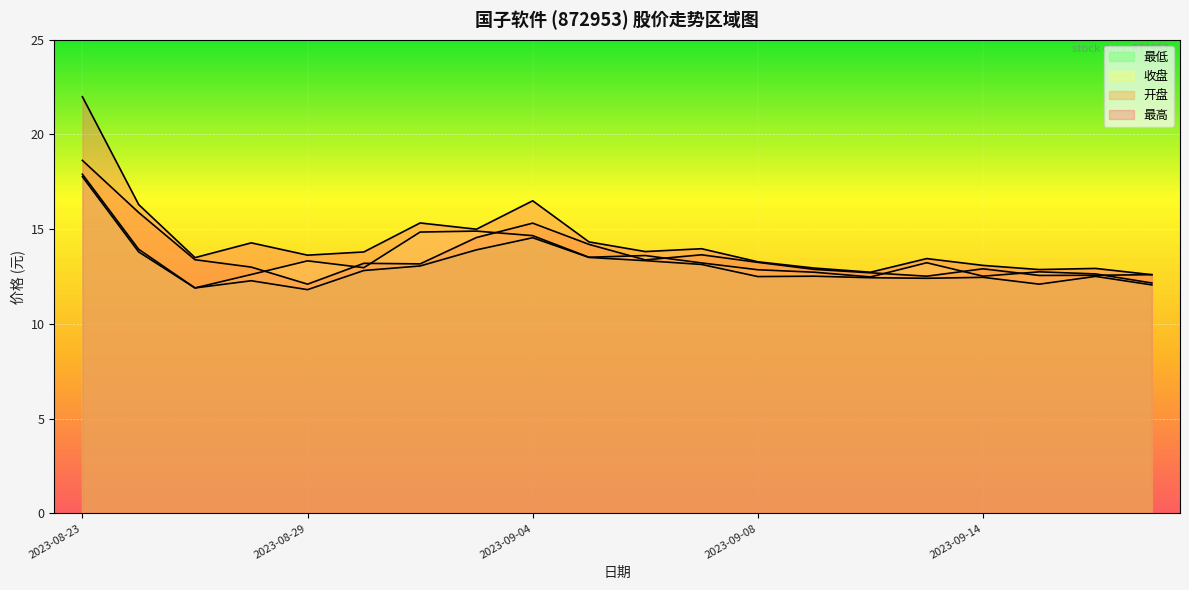

What position from the left is 2023-09-04?

9